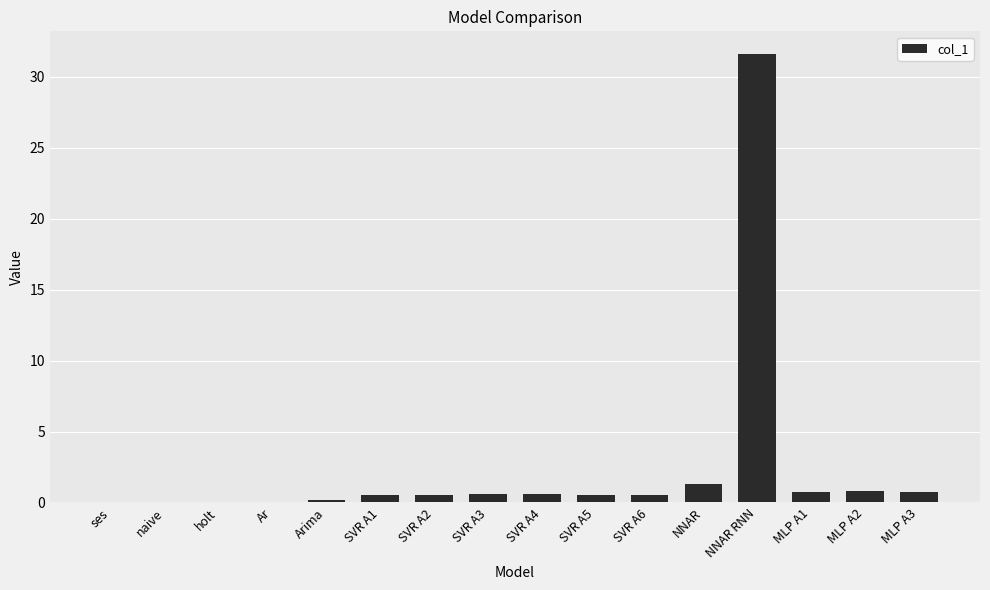

What is the change in value from NNAR to MLP A3?

-0.5